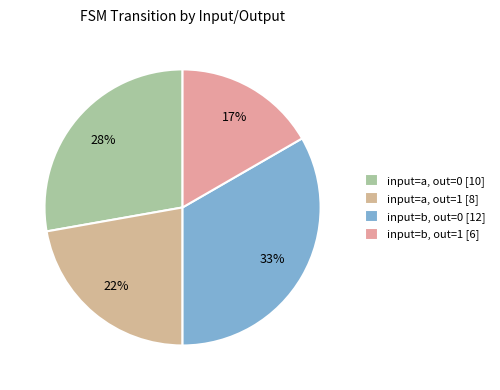

Rank the categories by value from highest to lowest.

input=b, out=0 [12], input=a, out=0 [10], input=a, out=1 [8], input=b, out=1 [6]